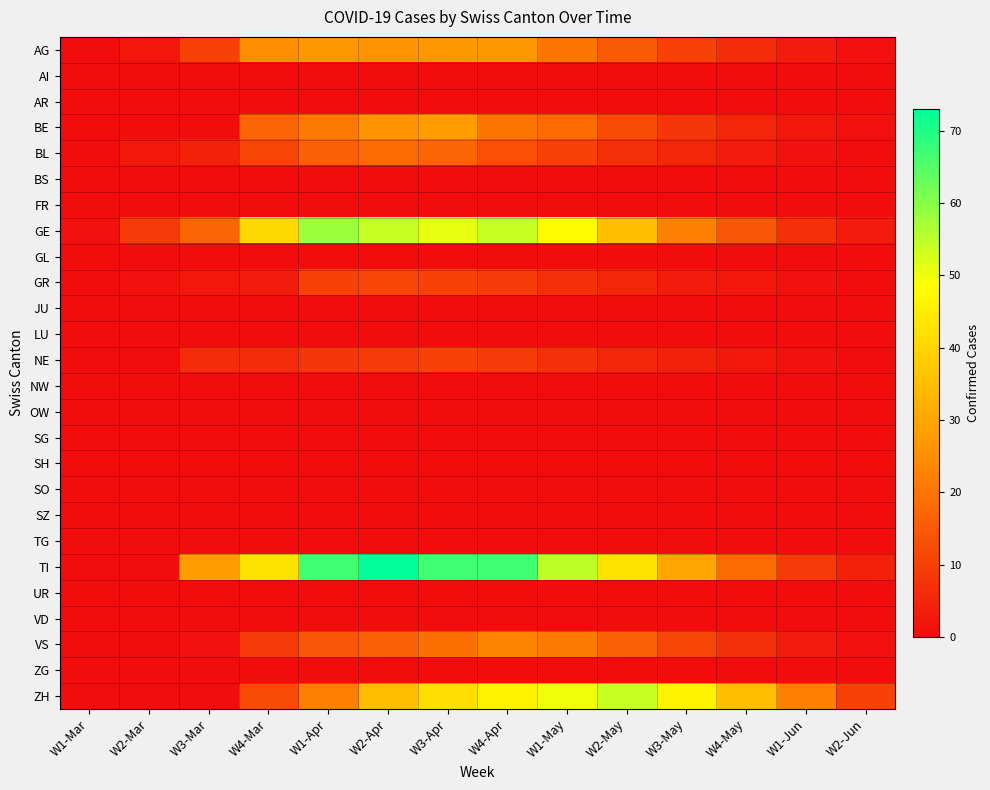

List the series in order of their peak value, lowest first.

AI, AR, BS, FR, GL, JU, LU, NW, OW, SG, SH, SO, SZ, TG, UR, VD, ZG, NE, GR, BL, VS, AG, BE, ZH, GE, TI